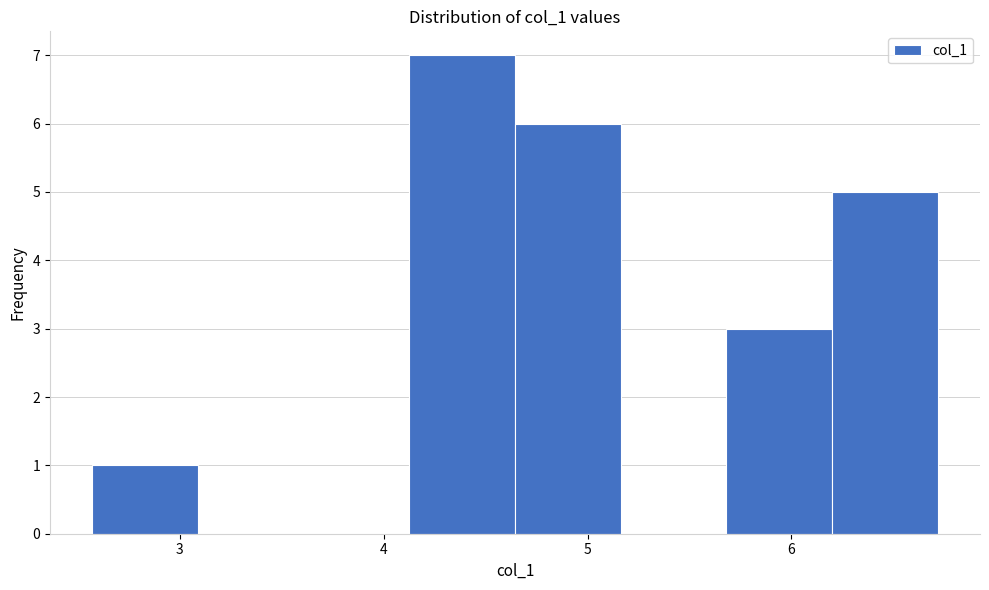

Reading left to right, transcribe this chart: for each bar, give the range it covers on the x-axis and its height. Neither the bar edges nor the heights are printed on the chart, so give them approximately, as read against the axes.

2.6 to 3.1: 1
3.1 to 3.6: 0
3.6 to 4.1: 0
4.1 to 4.6: 7
4.6 to 5.2: 6
5.2 to 5.7: 0
5.7 to 6.2: 3
6.2 to 6.7: 5